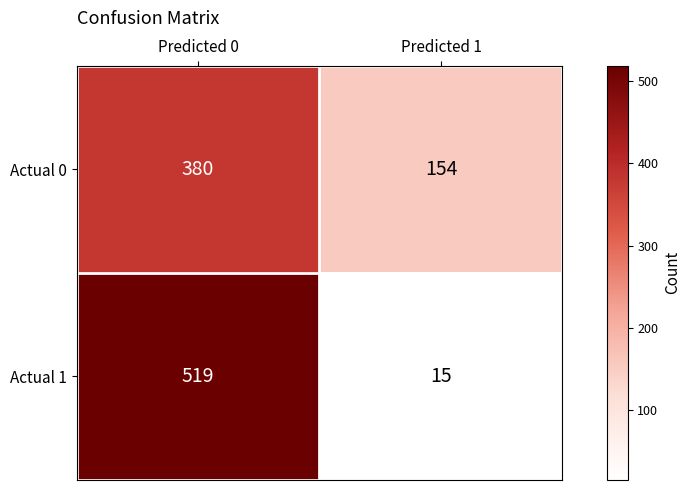

What is the greatest value displayed?

519